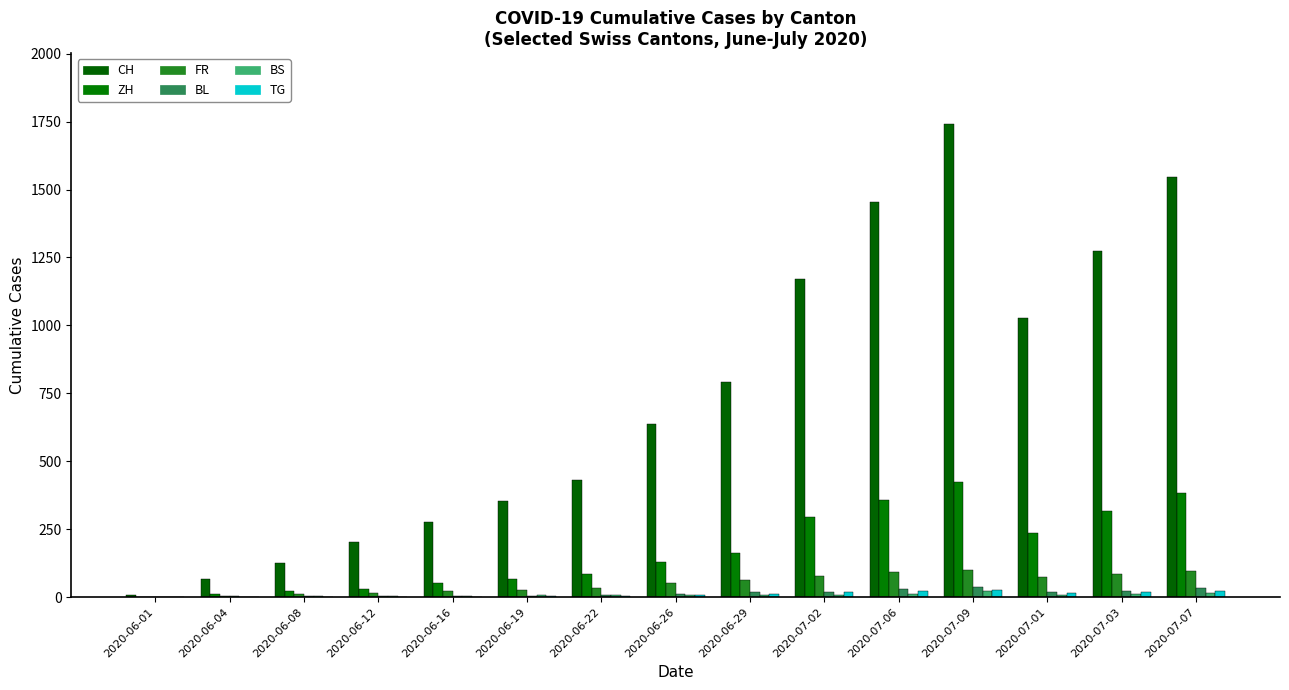

Which category has the lowest value across all series?

2020-06-01